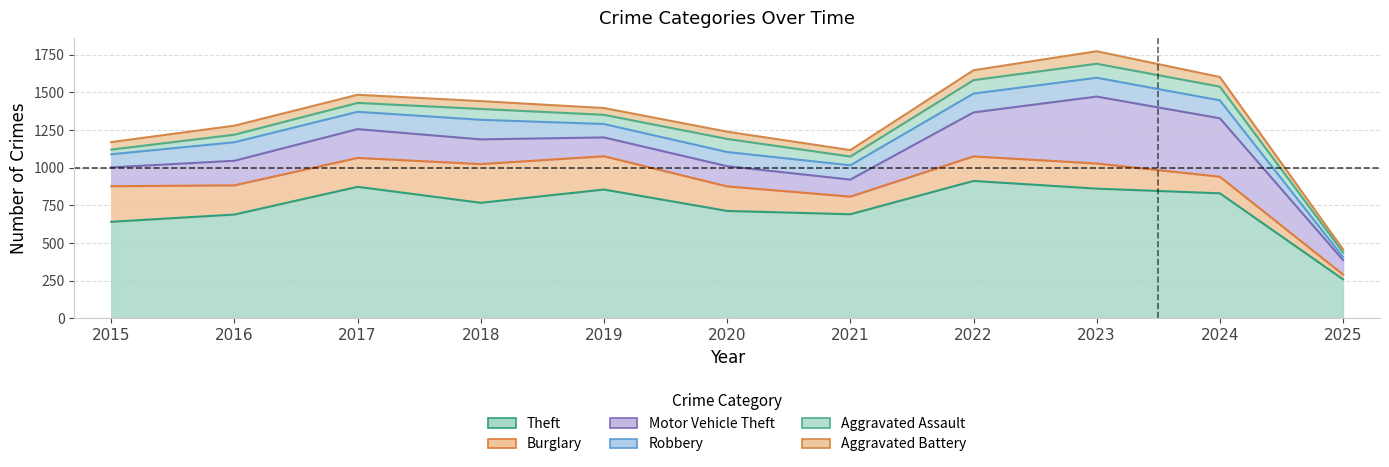

Is it true that Burglary equals 221 at 2019?

True